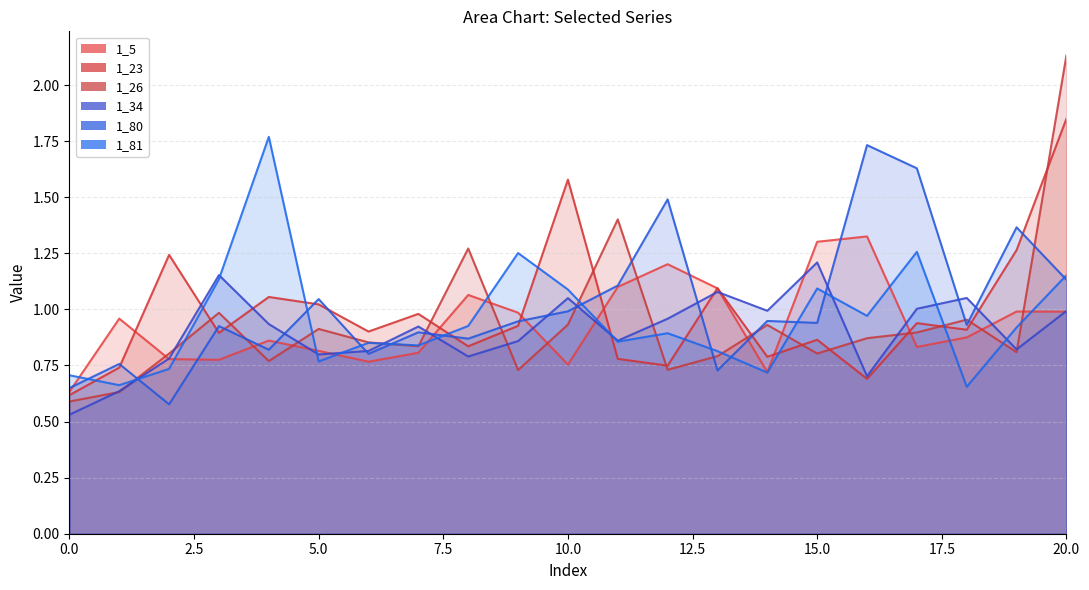

Where is 1_81 nearest to the value 1?

16